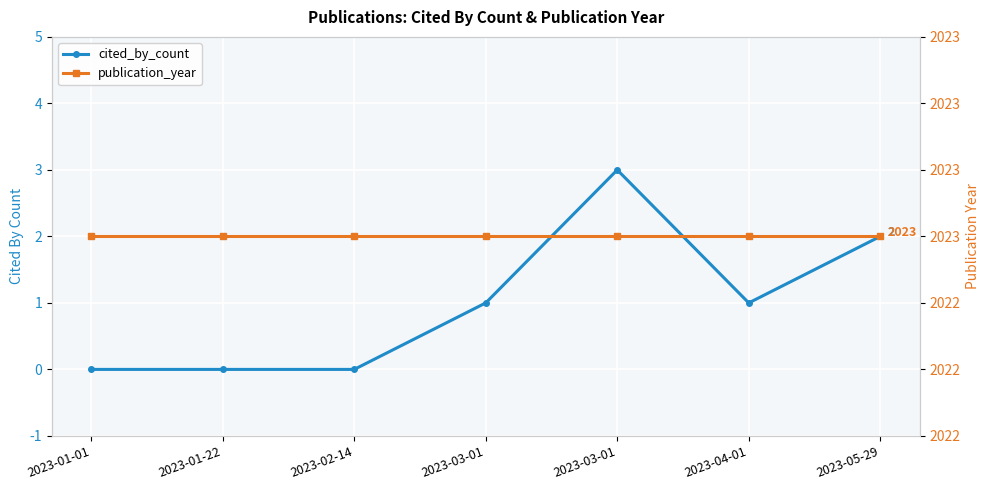

The publication_year series shows 608 at 2023-03-01. True or false?

False